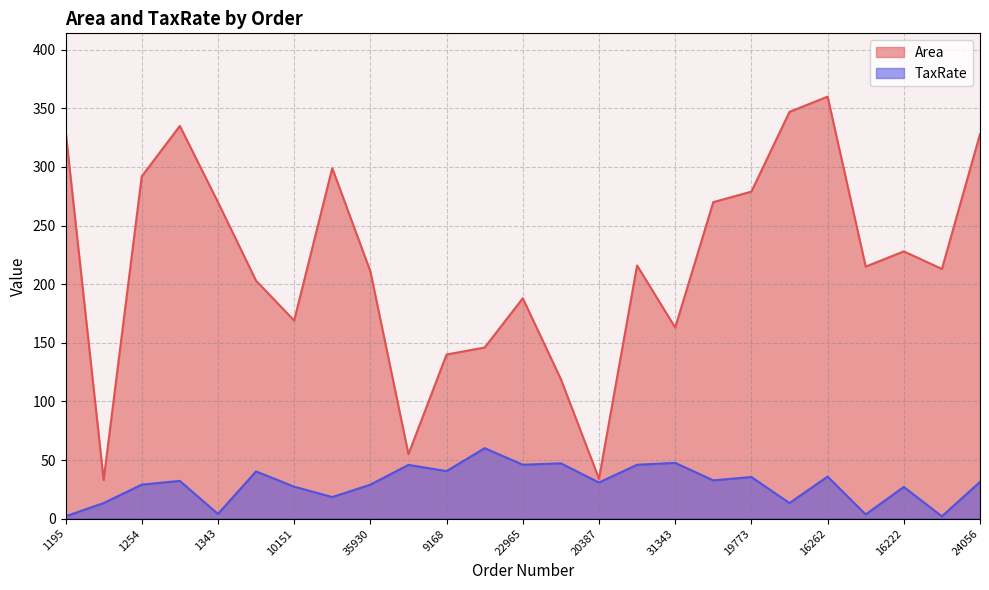

What are all the series names shown in the legend?

Area, TaxRate